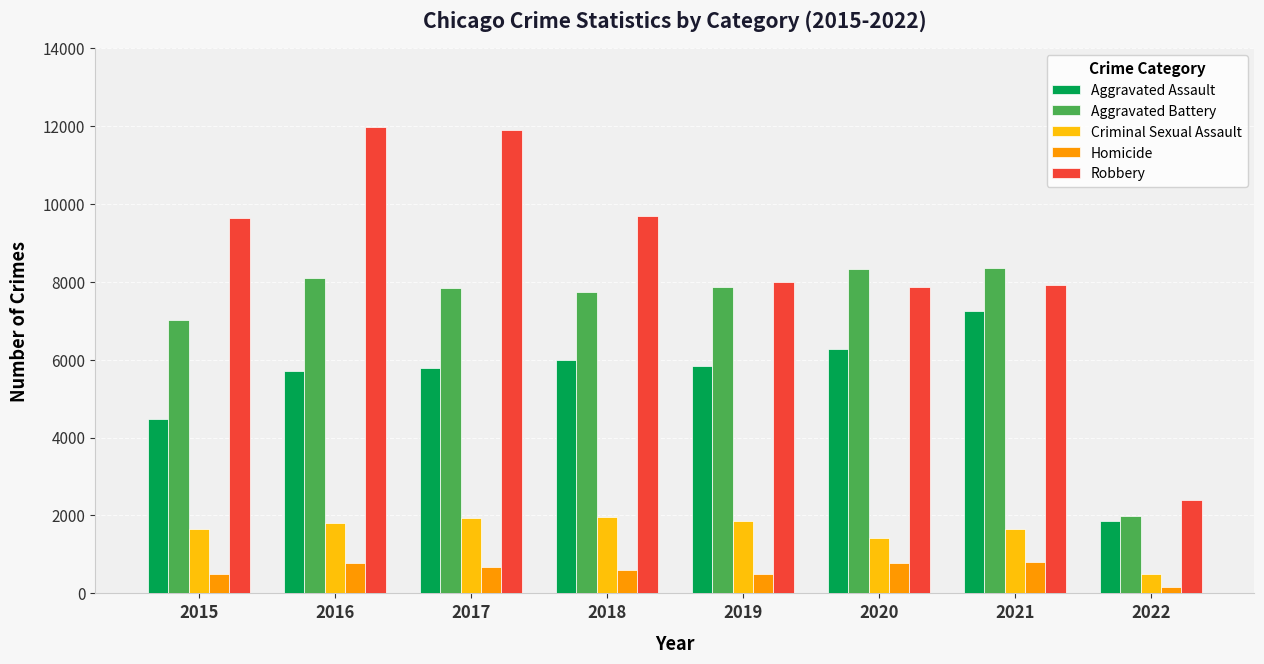

Is the value of Aggravated Assault at 2015 greater than the value of Criminal Sexual Assault at 2020?

Yes